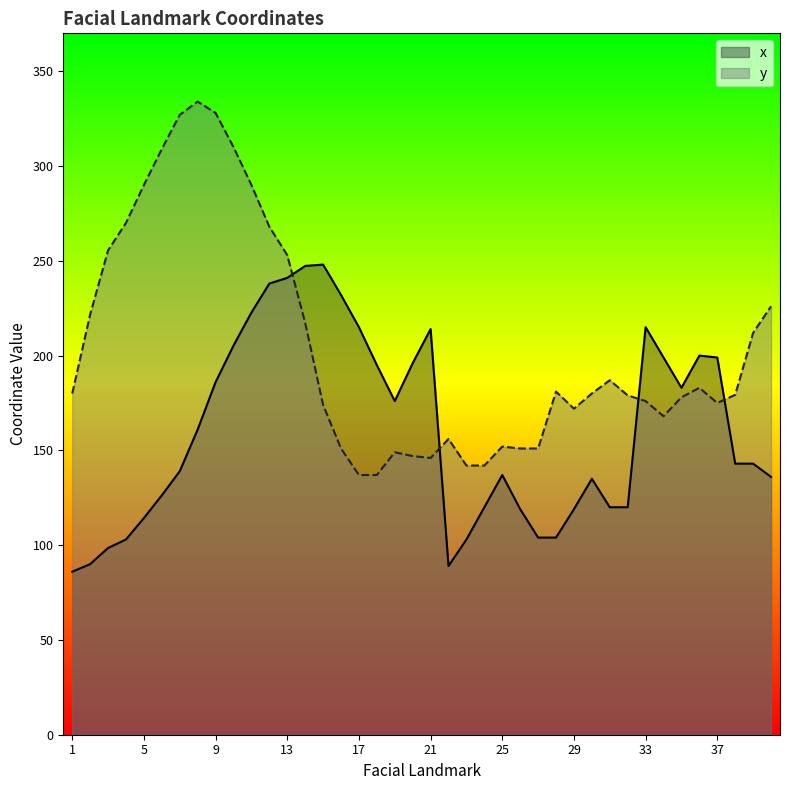

Rank the series by their average value, from highest to lowest.

y, x